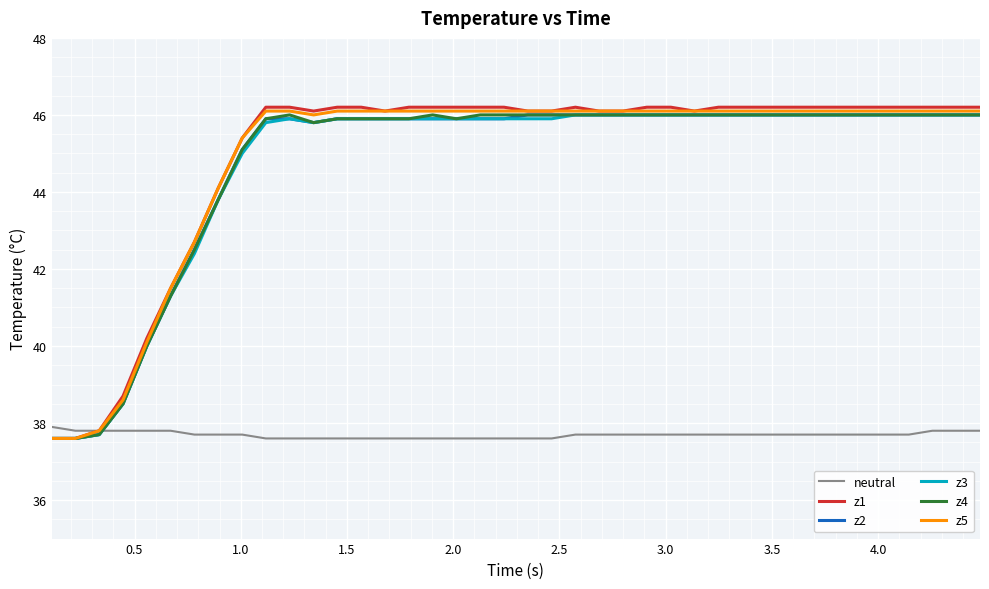

Which series has the widest spread of values?

z1